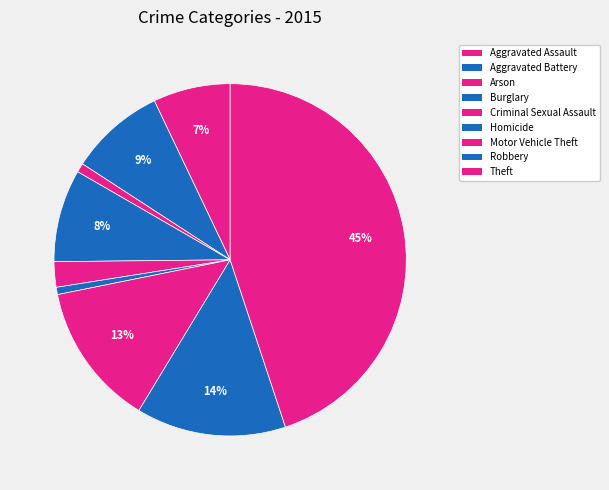

How many slices are in this pie chart?

9